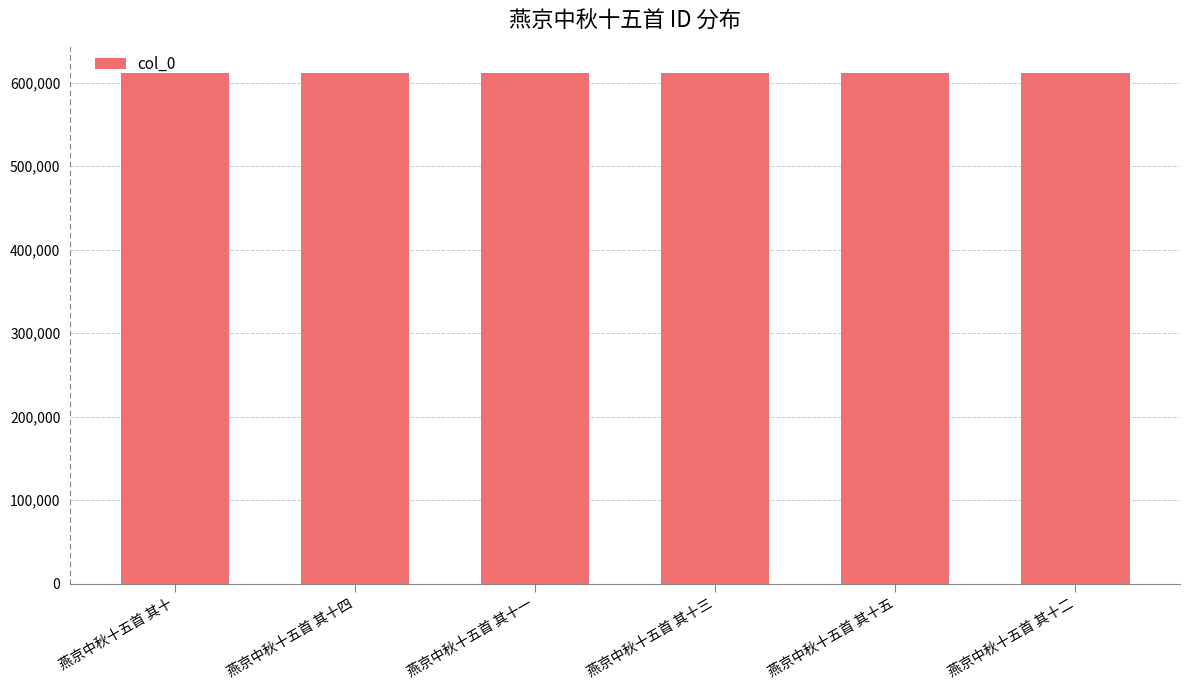

What is the approximate value at 燕京中秋十五首 其十?

611684